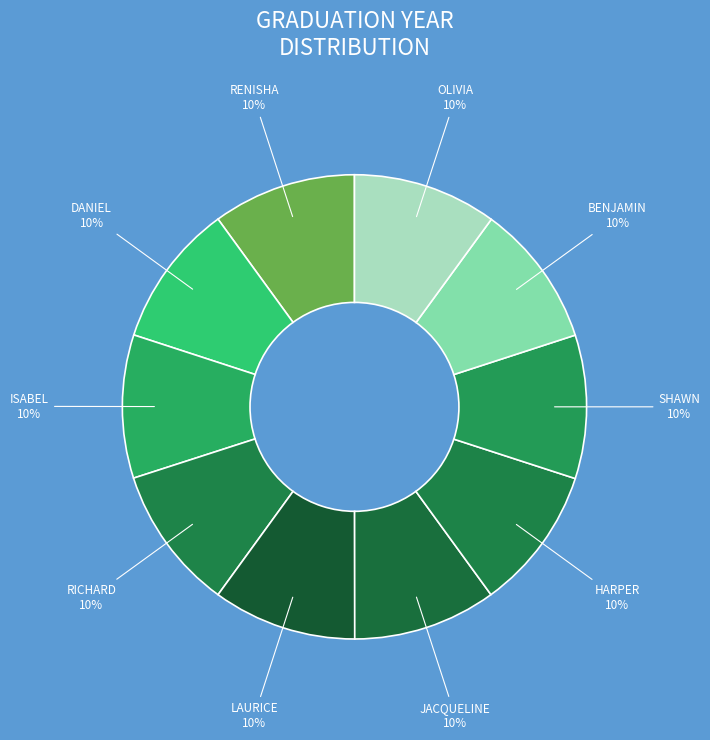

To the nearest percent, what is the average slice percentage?

10%